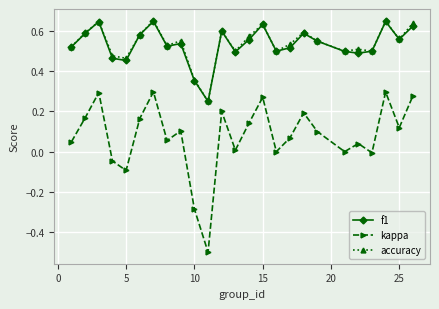

How many interior local peaks does the kappa series have?

8